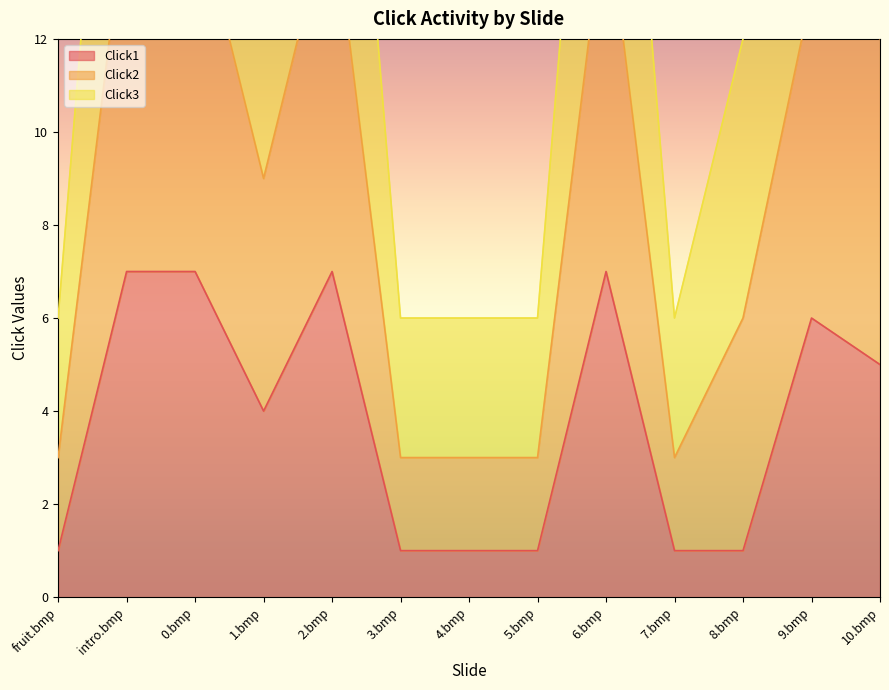

What is the difference between the highest and lowest values at 4.bmp?

5